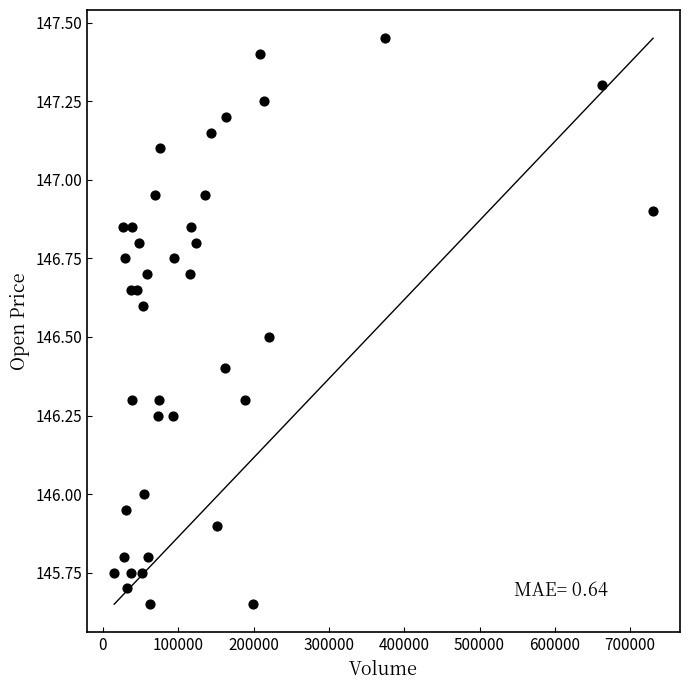

What is the range of X values (max minus min)?

715346.0